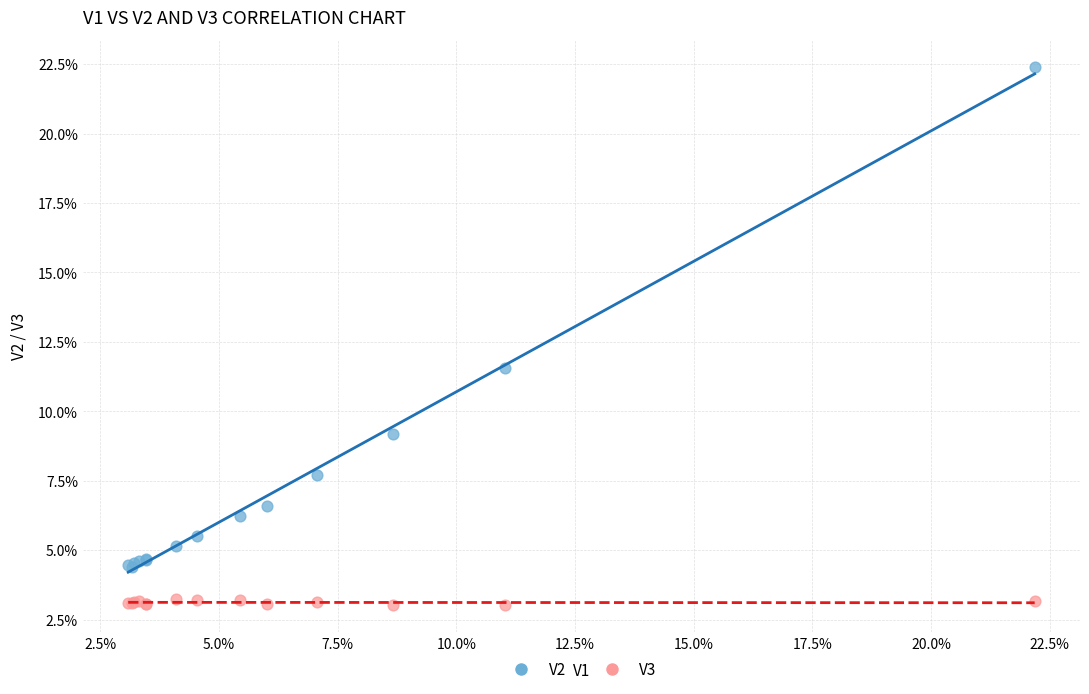

Which series has the largest Y range (max minus min)?

V2